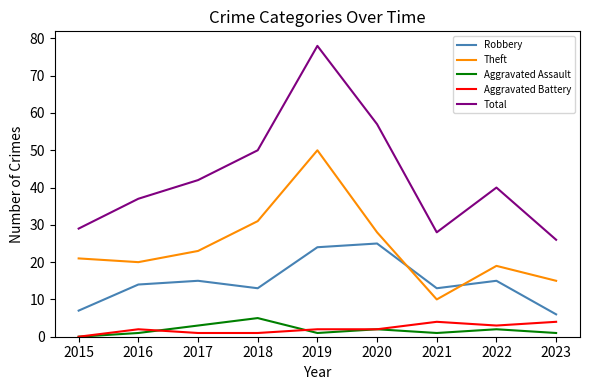

What is the average value of the Aggravated Battery series?

2